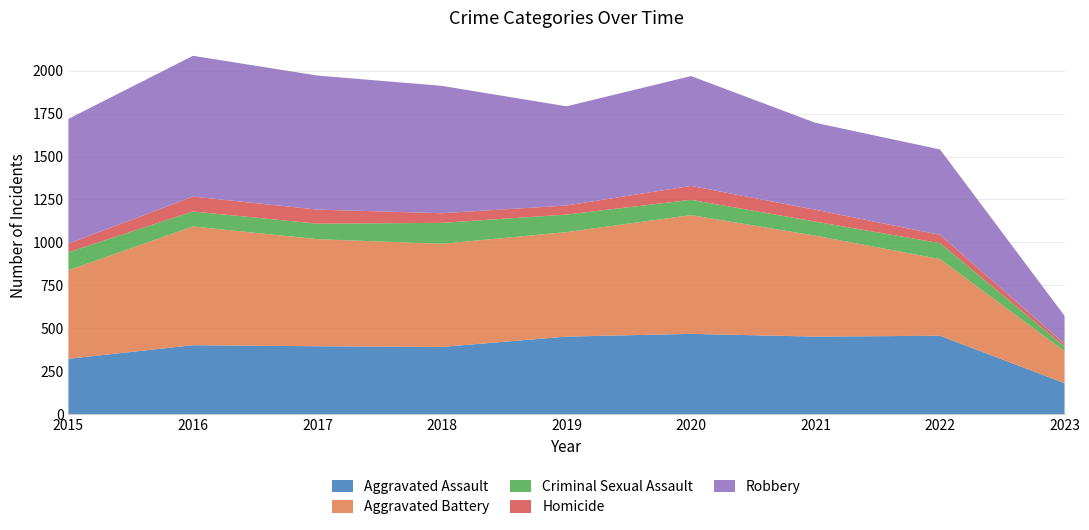

Reading right to left, transcribe all the data shown in this chart.

Aggravated Assault: 181	457	452	468	452	392	396	402	323
Aggravated Battery: 186	446	587	691	608	600	623	691	515
Criminal Sexual Assault: 27	93	82	89	102	122	90	87	105
Homicide: 16	48	69	81	53	56	82	87	50
Robbery: 163	497	506	639	577	741	780	819	726